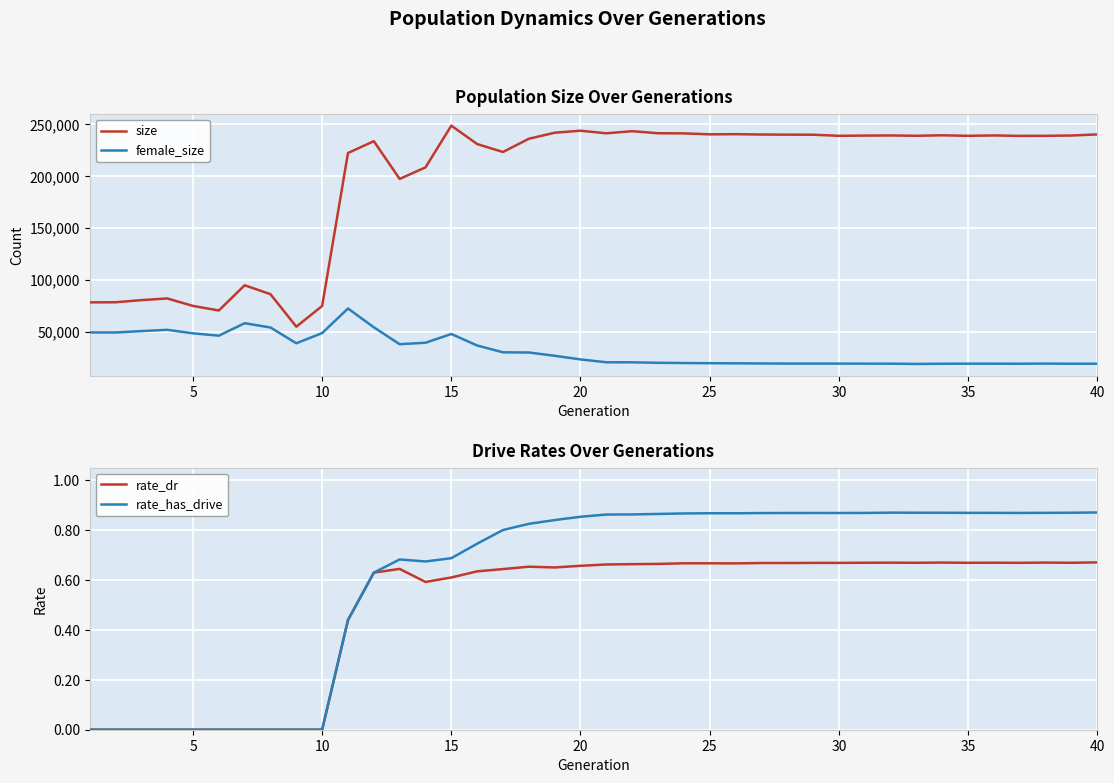

True or false: rate_has_drive and size cross at least once.

False